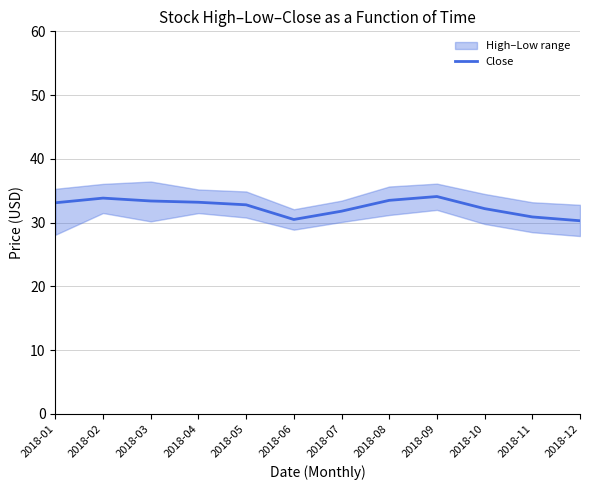

What is the value of the 10th point from the left?

32.2